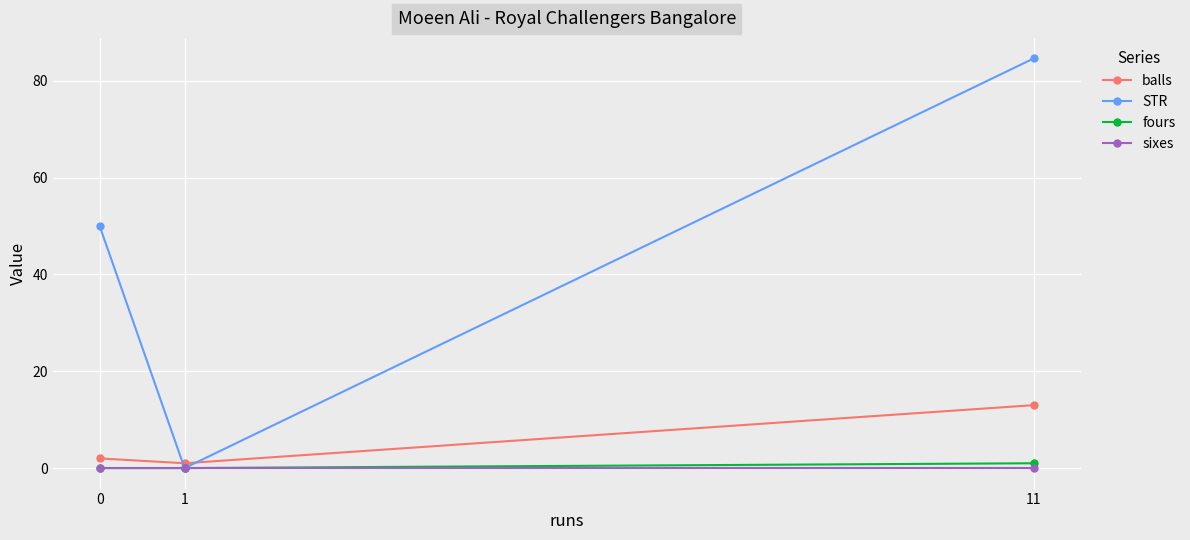

Does the chart display data point markers on the line(s)?

Yes